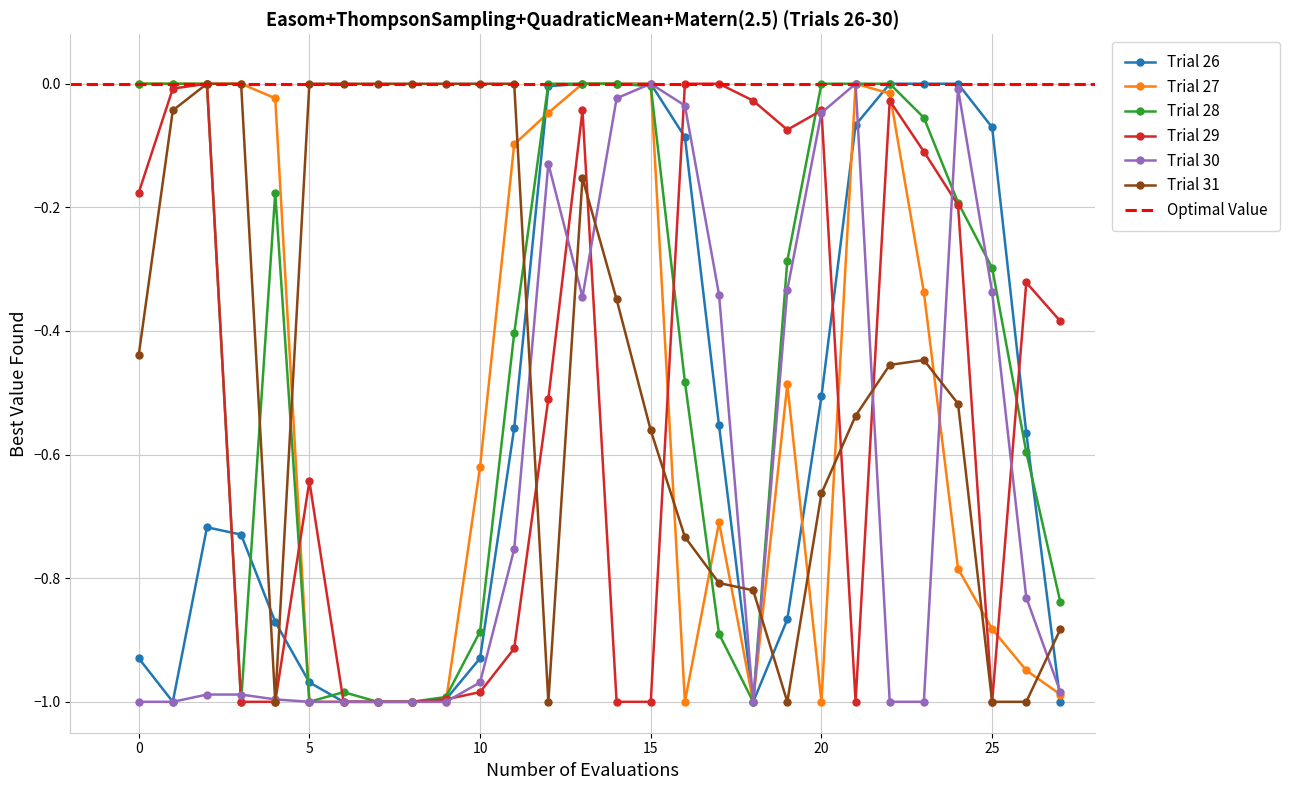

True or false: Trial 26 has a value of -0.4 at 15.

False